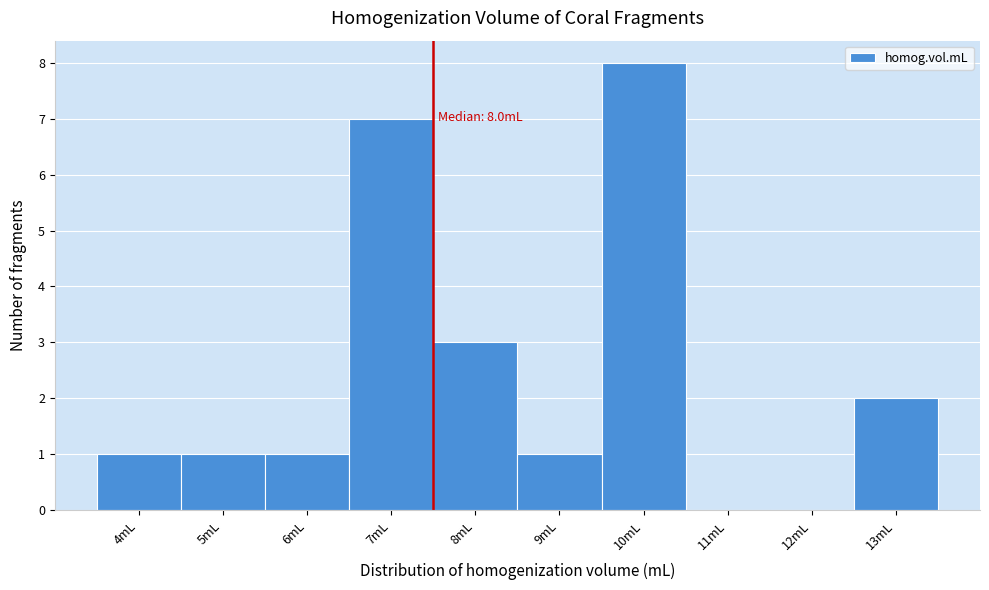

Reading left to right, what are all the values shown in this chart?

4mL=1	5mL=1	6mL=1	7mL=7	8mL=3	9mL=1	10mL=8	11mL=0	12mL=0	13mL=2